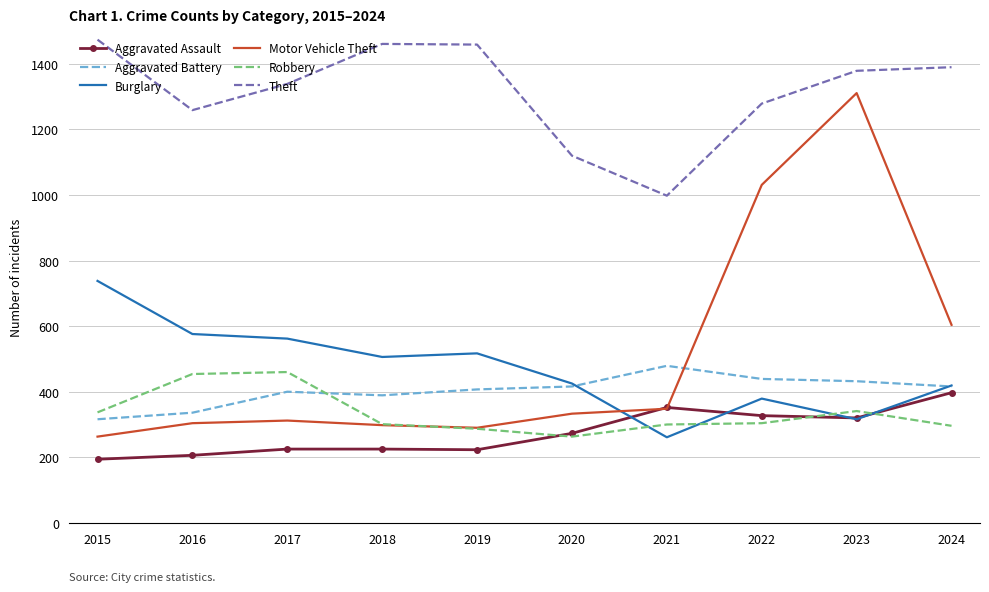

Where is Motor Vehicle Theft nearest to the value 787?

2024